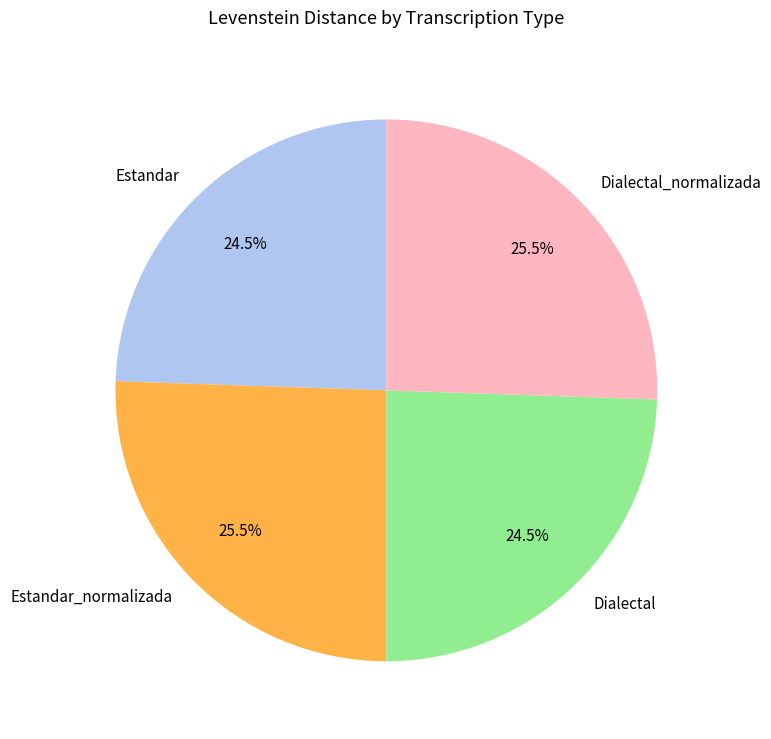

Between Estandar_normalizada and Estandar, which is larger?

Estandar_normalizada